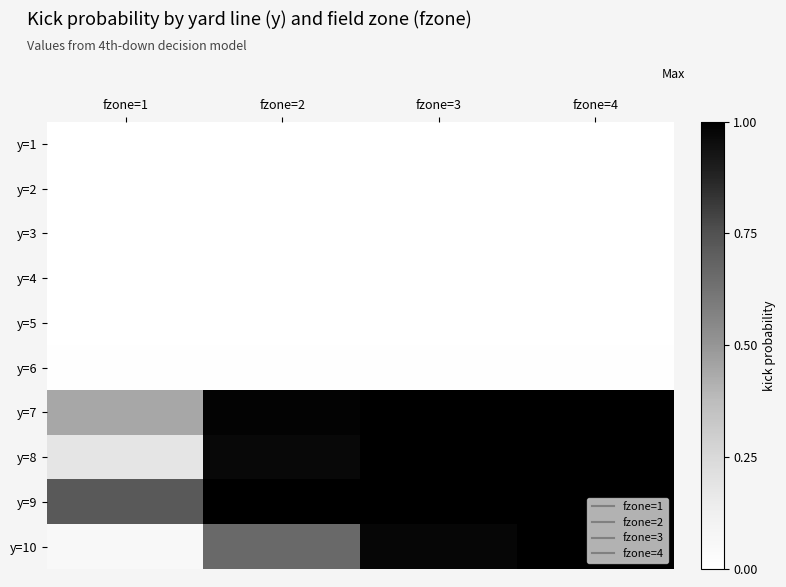

What is the difference between the highest and lowest values at fzone=3?

1.0